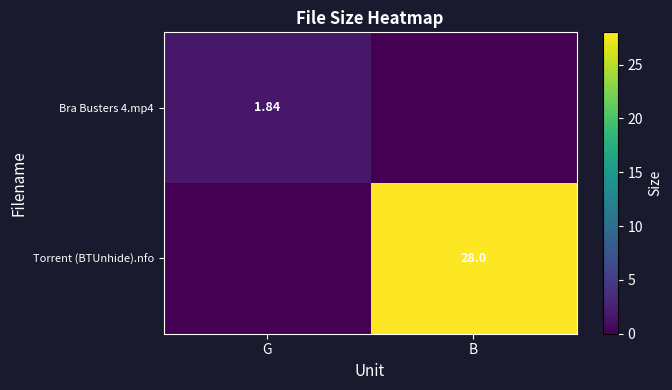

Count the Bra Busters 4.mp4 values in the range 0 to 1.

1